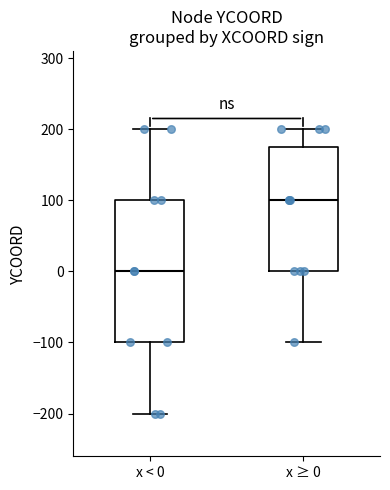

Reading left to right, transcribe this box plot: for each box, give where its median line is, the range the box spans, and where its two whiskers end, as read against the y-axis. The values are not printed on the chart, so give them approximately, as read against the axis.

x < 0: median 0, box -100 to 100, whiskers -200 to 200
x ≥ 0: median 100, box 0 to 180, whiskers -100 to 200